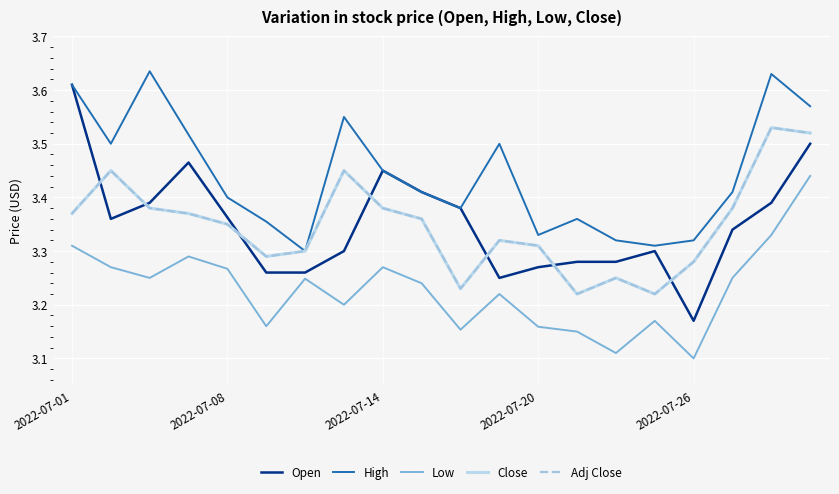

What is the average value of the Low series?

3.2